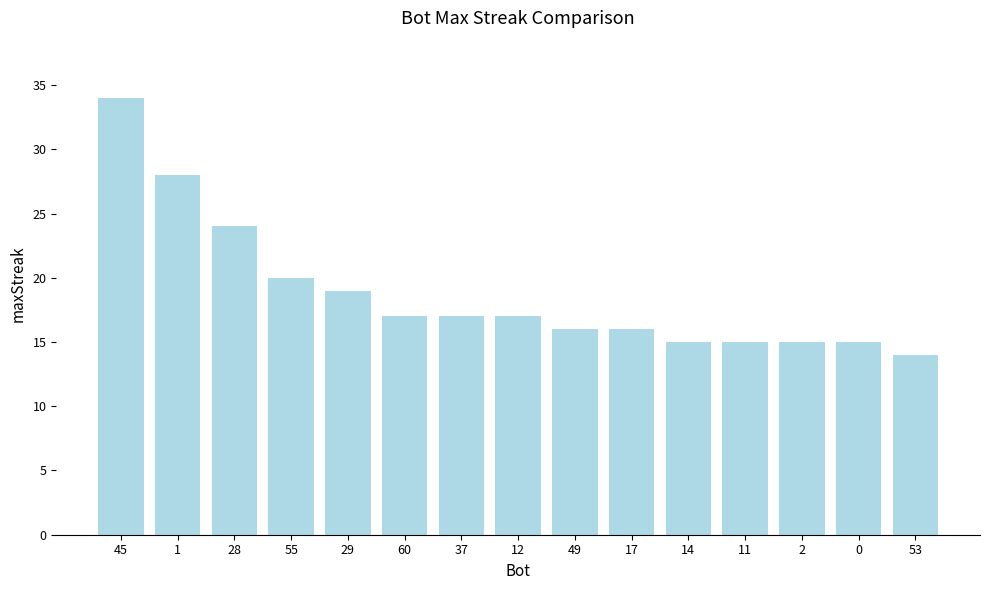

What is the sum of all values?

282